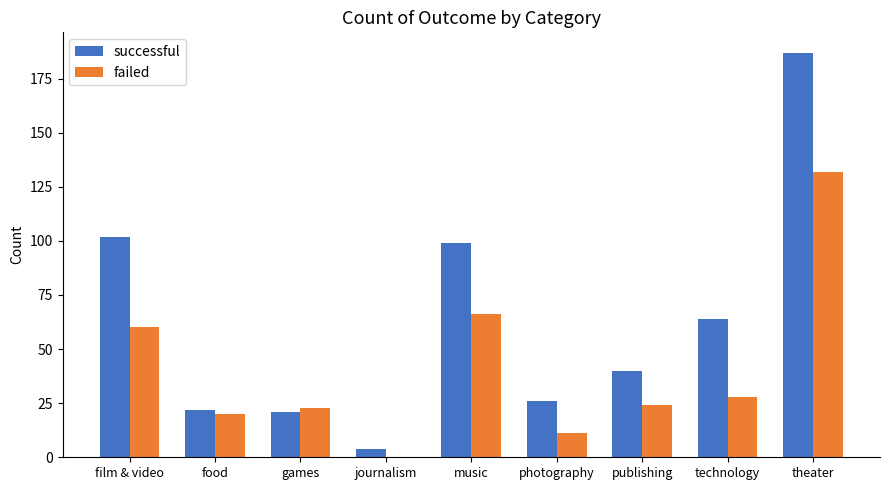

Which series changed the most between food and music?

successful